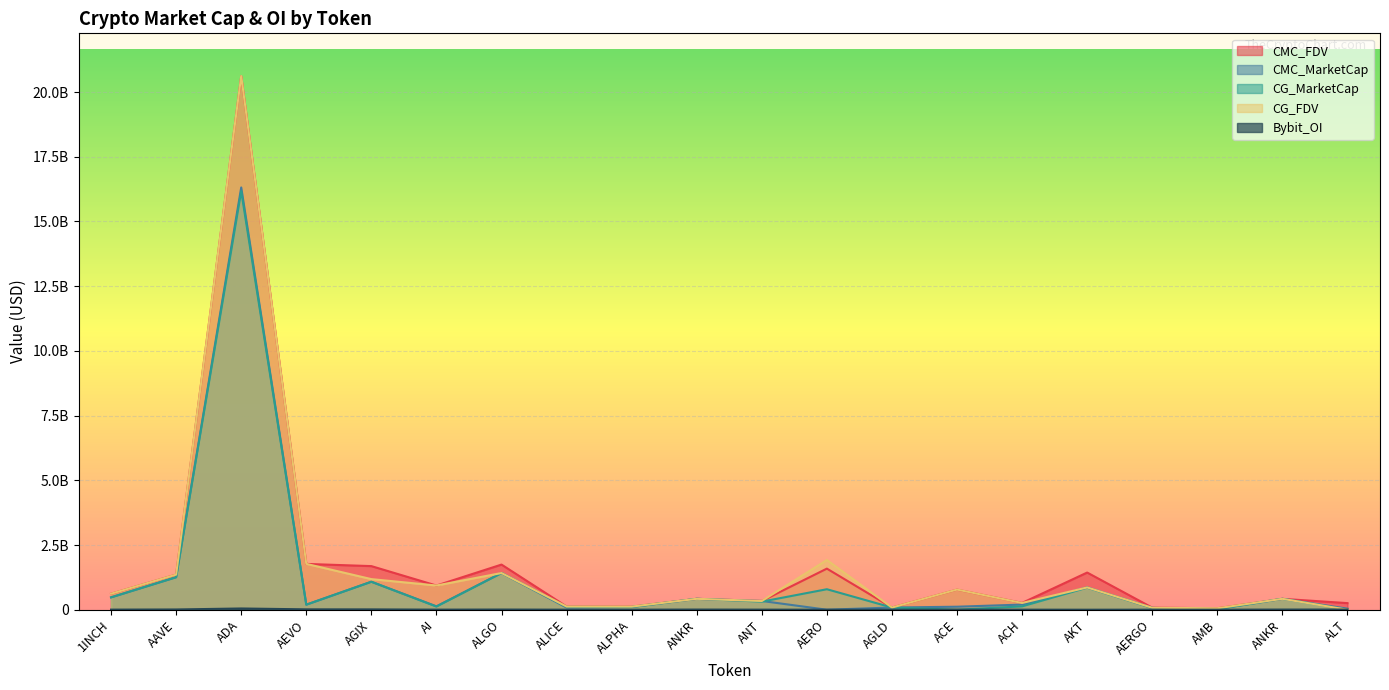

The CMC_FDV series shows 598887184.5 at AAVE. True or false?

False